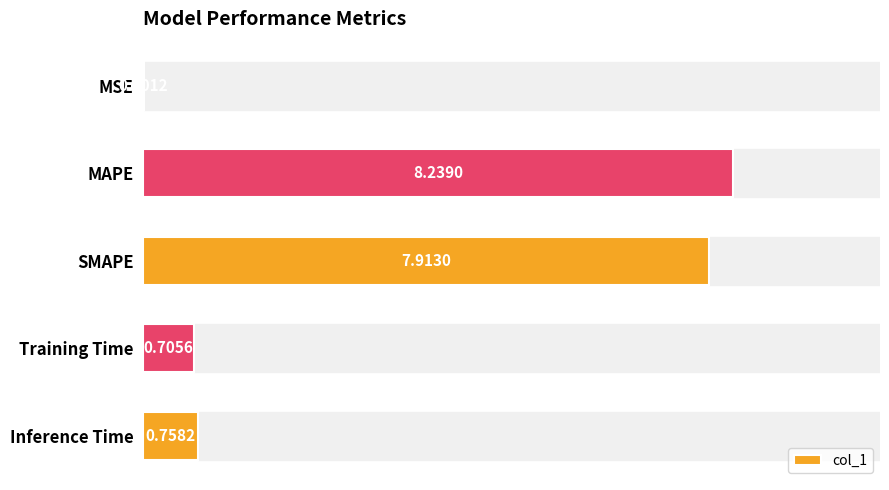

What is the sum of all values?

17.6